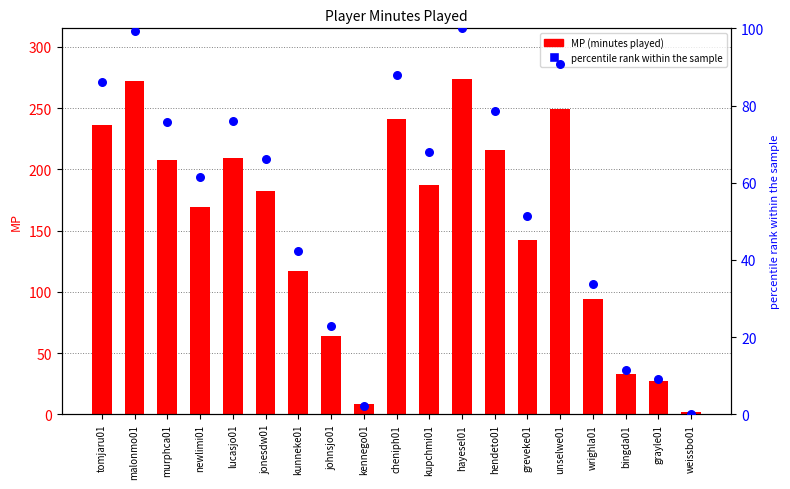

Which series reaches the minimum Y coordinate?

percentile rank within the sample